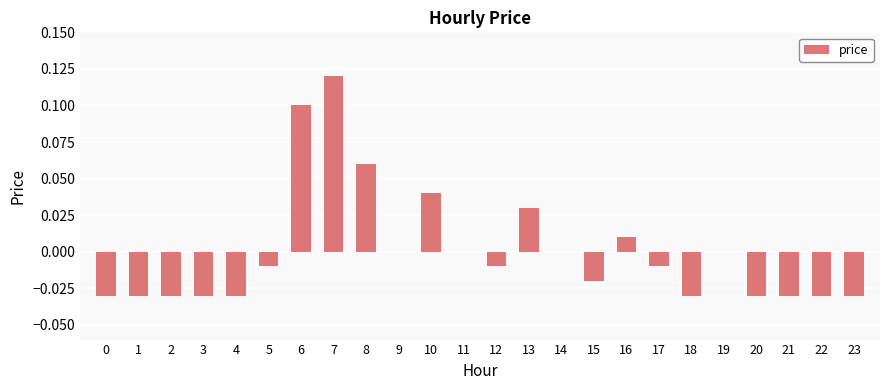

Which category has the highest value across all series?

7